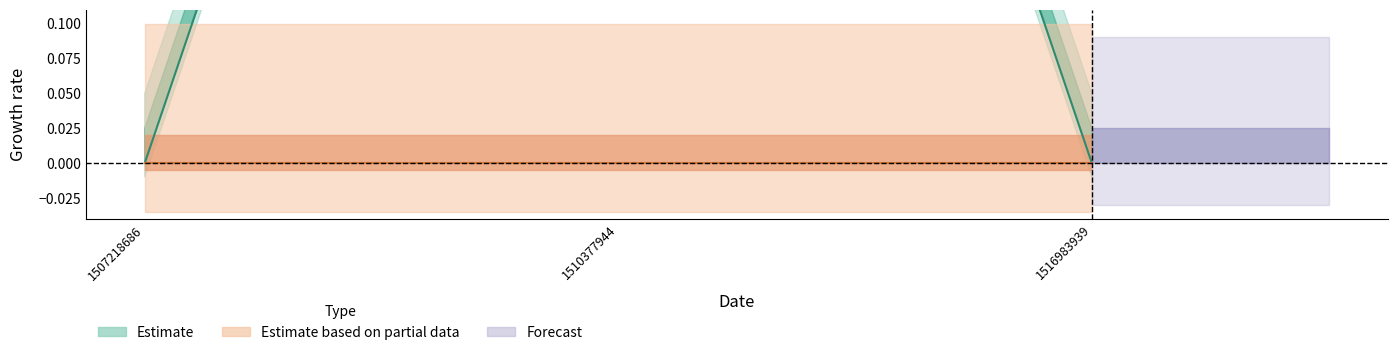

At which label is the value closest to 0?

1507218686